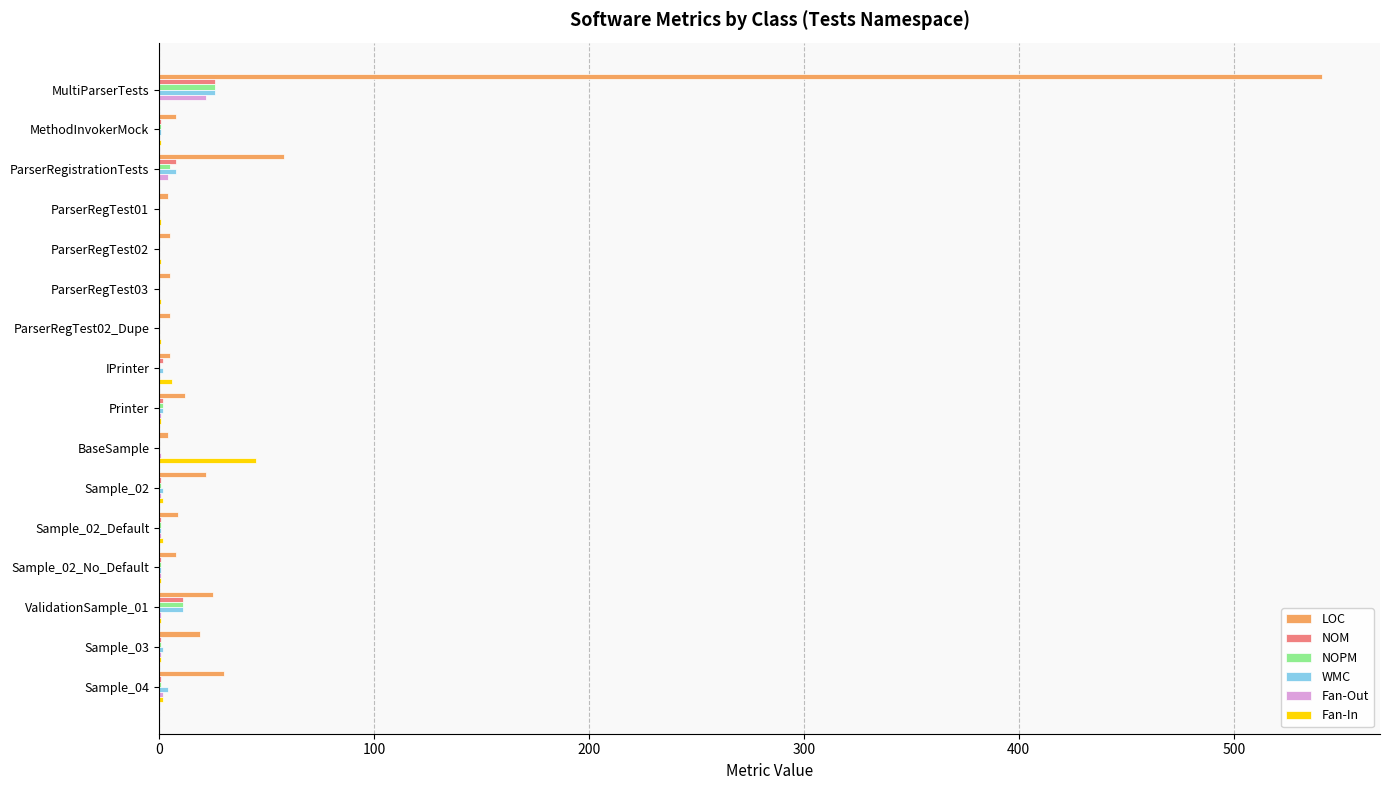

Which series changed the most between MethodInvokerMock and ParserRegistrationTests?

LOC